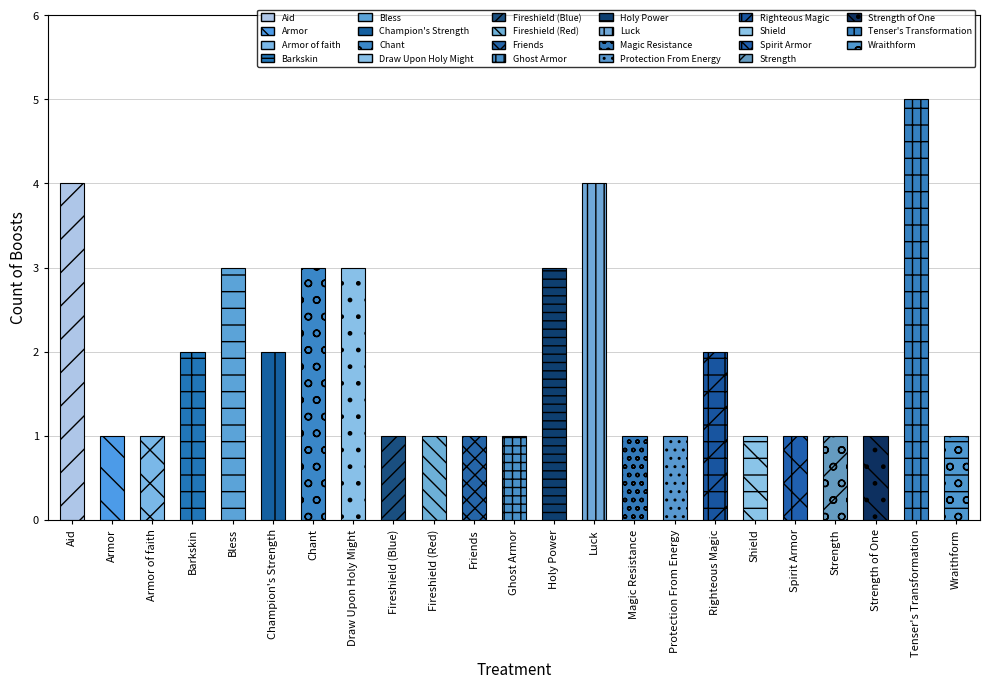

Is it true that the value at Fireshield (Red) is 1?

True